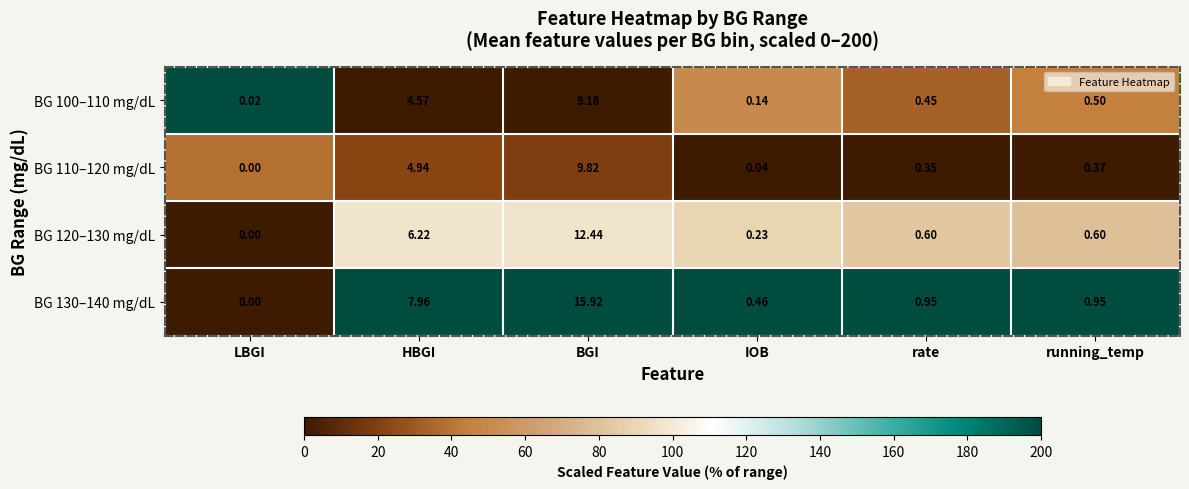

Is the value of BG 130–140 mg/dL at IOB greater than the value of BG 100–110 mg/dL at IOB?

Yes